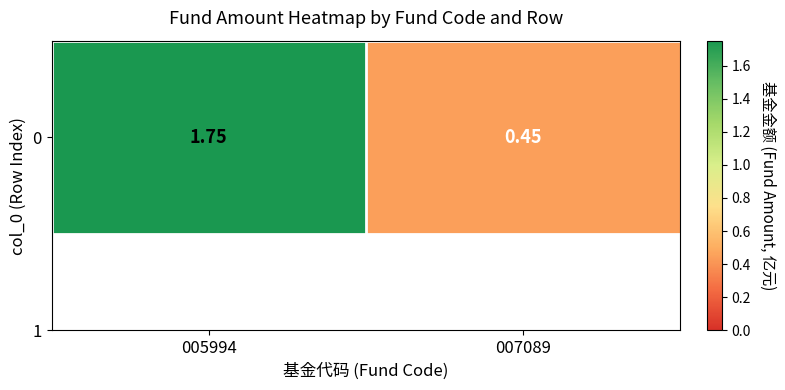

Reading left to right, extract all data points from this chart.

1.8	0.5